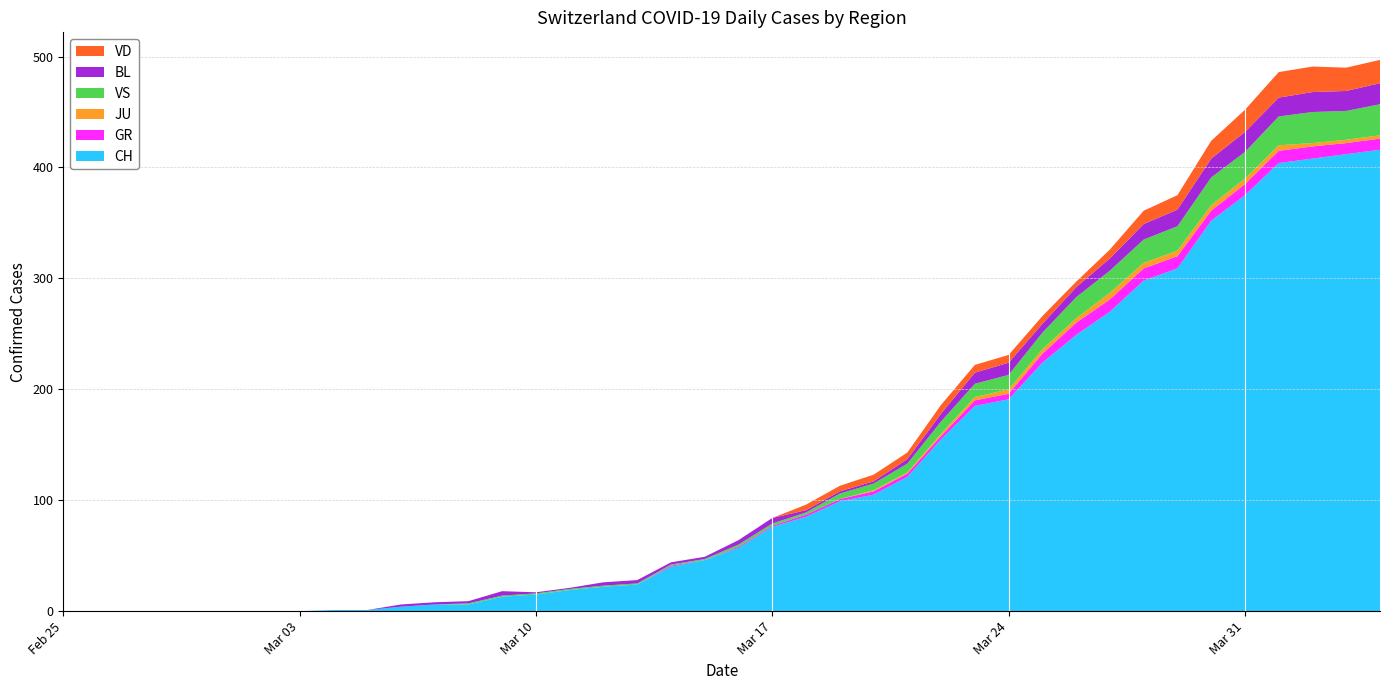

Reading left to right, list all the values displayed in this chart.

CH: 0	0	0	0	0	0	0	0	1	1	4	6	6	13	15	19	22	24	40	46	57	76	85	99	105	121	155	185	191	224	249	270	298	309	352	375	404	408	412	416
GR: 0	0	0	0	0	0	0	0	0	0	0	0	0	0	0	0	0	0	1	0	1	1	2	2	3	3	3	5	5	8	11	11	11	11	9	10	11	11	10	10
JU: 0	0	0	0	0	0	0	0	0	0	0	0	0	0	0	0	0	0	0	0	0	0	0	0	1	1	2	3	4	4	4	6	5	5	5	5	5	3	3	3
VS: 0	0	0	0	0	0	0	0	0	0	0	0	1	1	1	1	1	1	1	1	2	2	2	5	6	8	11	12	13	15	19	20	21	22	25	24	26	28	26	28
BL: 0	0	0	0	0	0	0	0	0	0	2	2	2	4	1	1	3	3	2	2	4	5	2	2	2	4	7	10	11	8	9	11	14	15	17	18	17	18	18	19
VD: 0	0	0	0	0	0	0	0	0	0	0	0	0	0	0	0	0	0	0	0	0	0	5	5	6	6	8	7	7	7	5	8	12	13	16	20	23	23	21	21